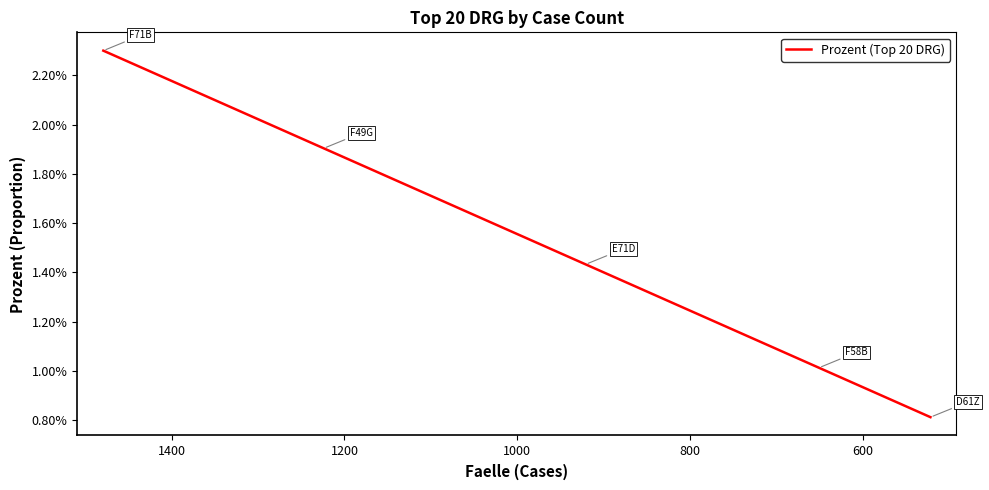

What is the sum of all values?

0.3